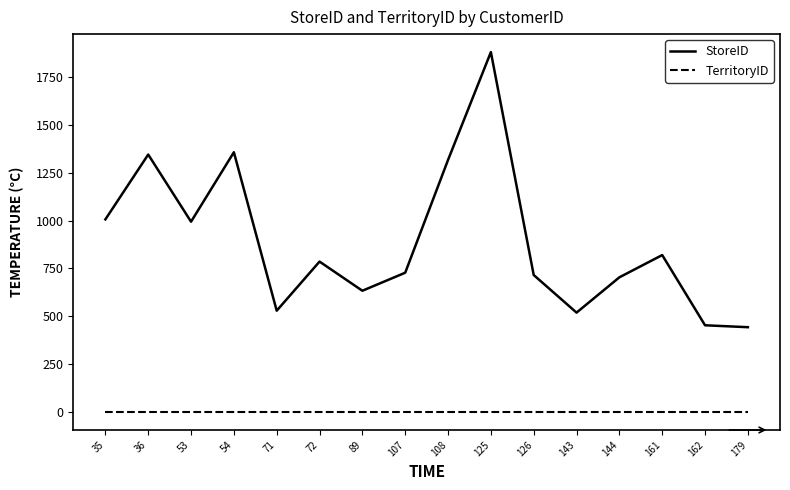

What is the greatest value displayed?

1878